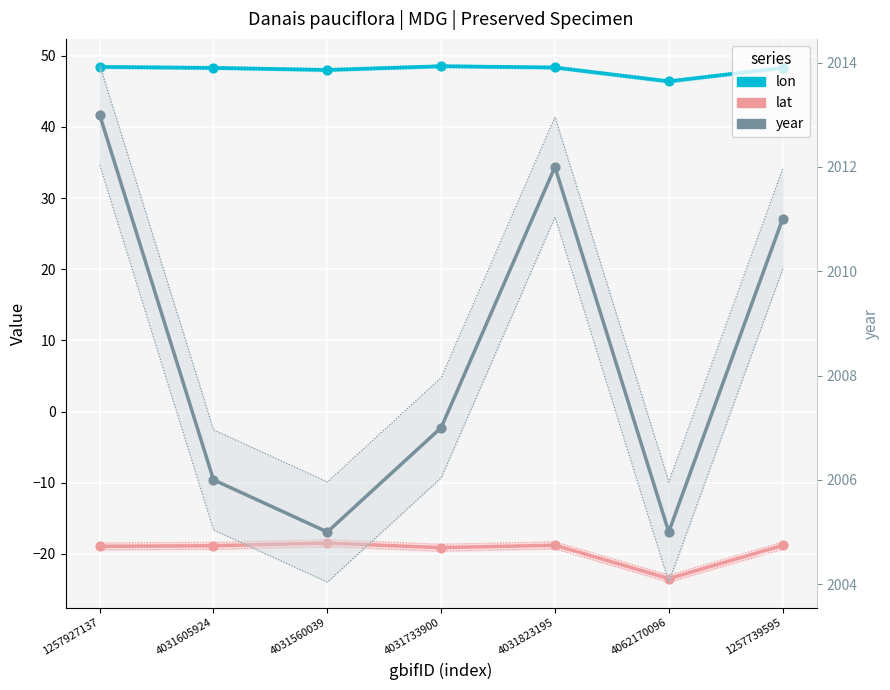

What is the total value across all series at 1257739595?

2040.5